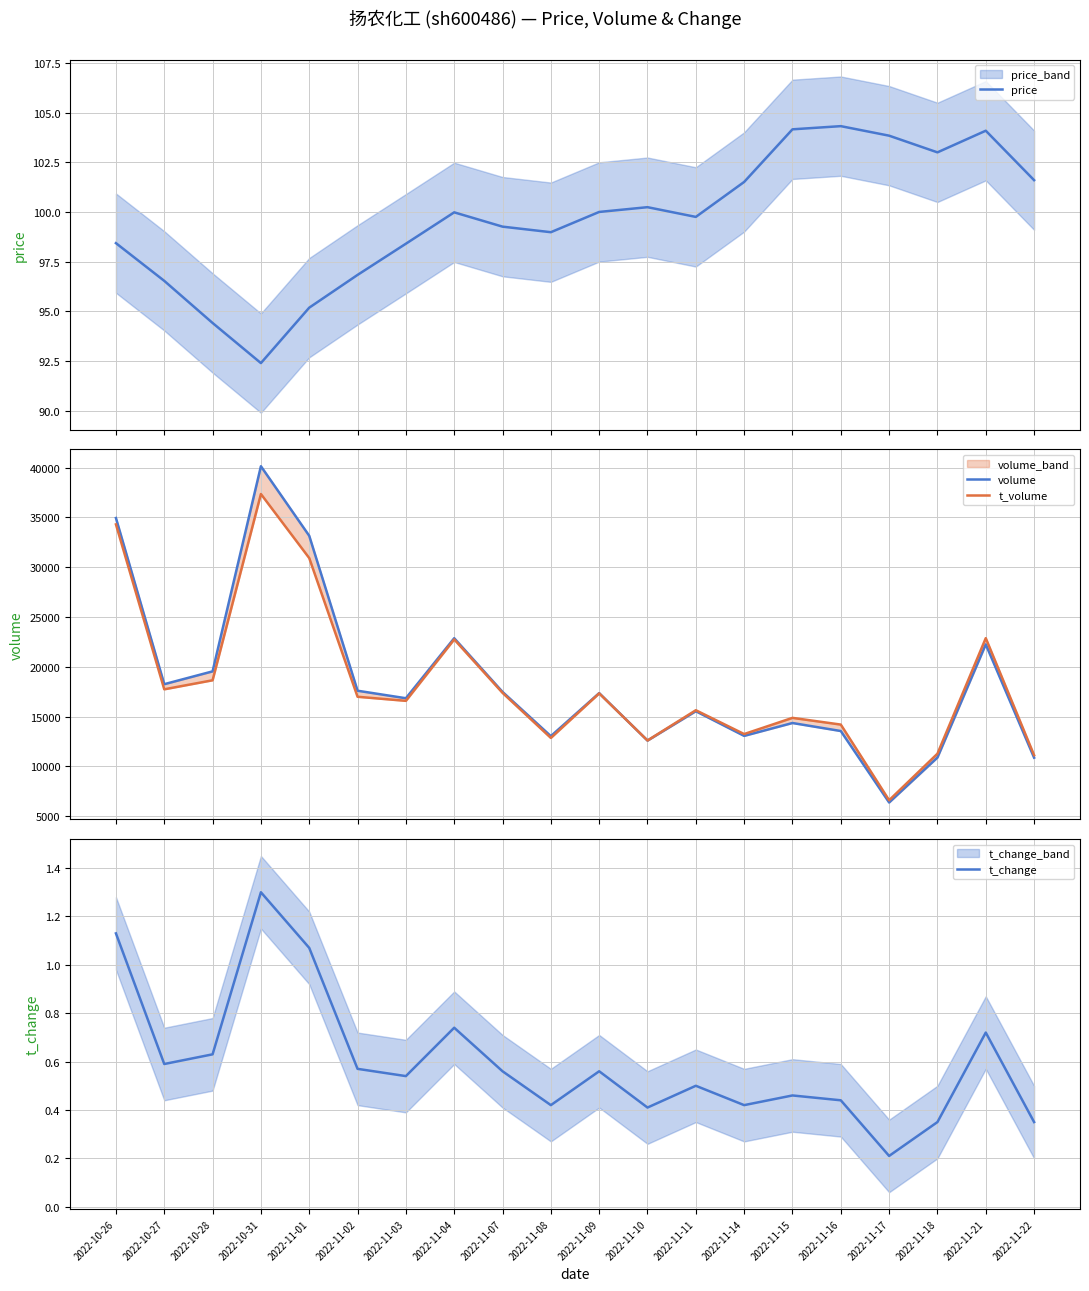

The value of volume at 2022-10-31 is 63396.9. True or false?

False